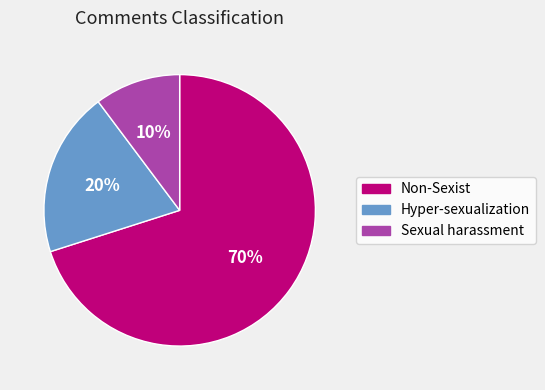

How many slices are in this pie chart?

3